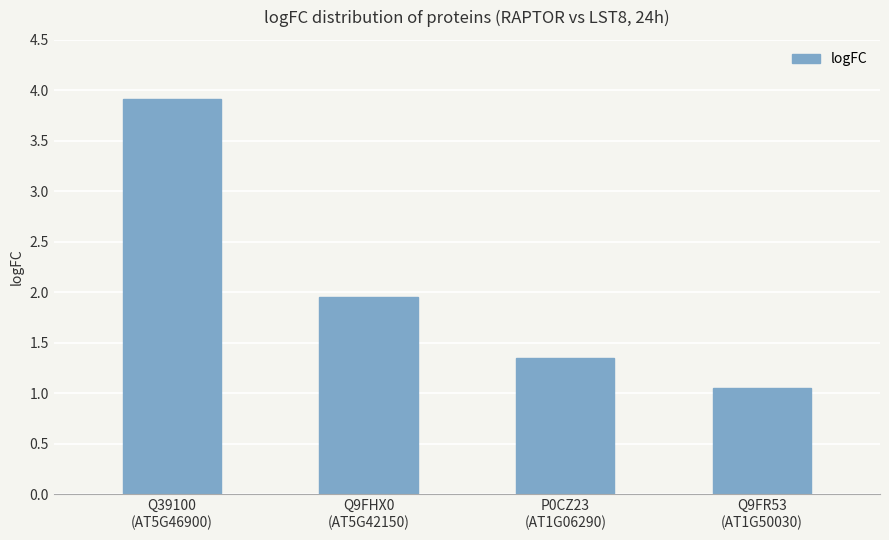

What is the difference between the second highest and minimum values?

0.9